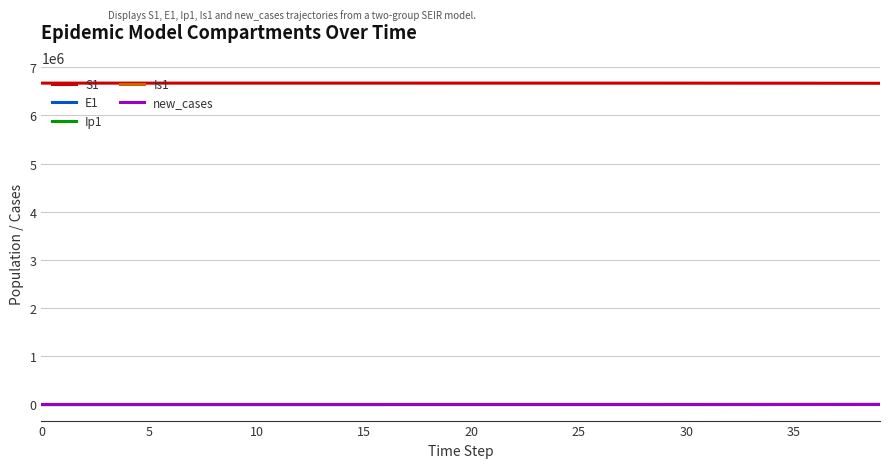

True or false: S1 and E1 intersect in this chart.

False